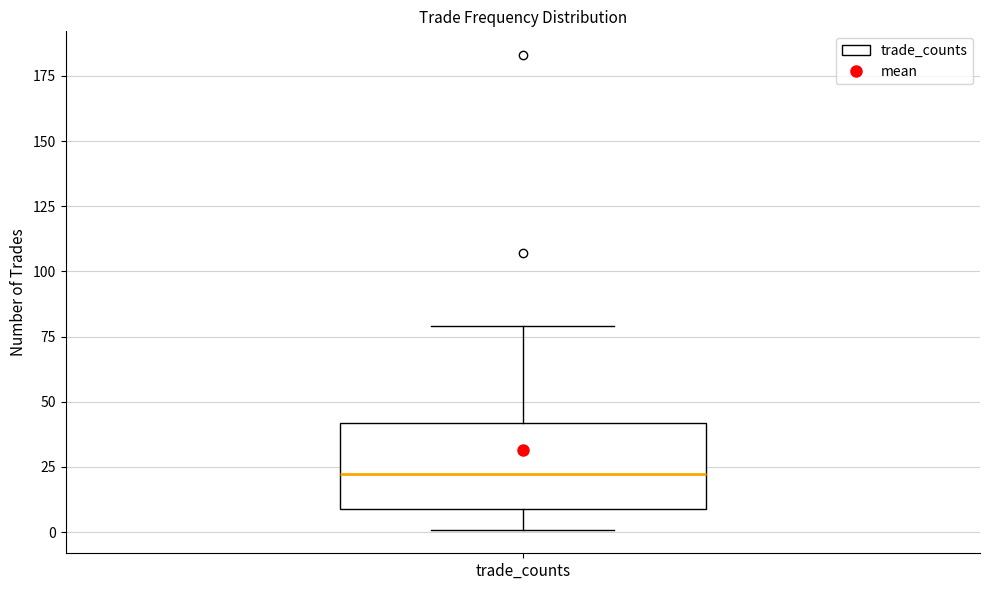

Where is the lower edge of the box for trade_counts on the y-axis? The values are not printed on the chart, so give them approximately, as read against the axis.

10